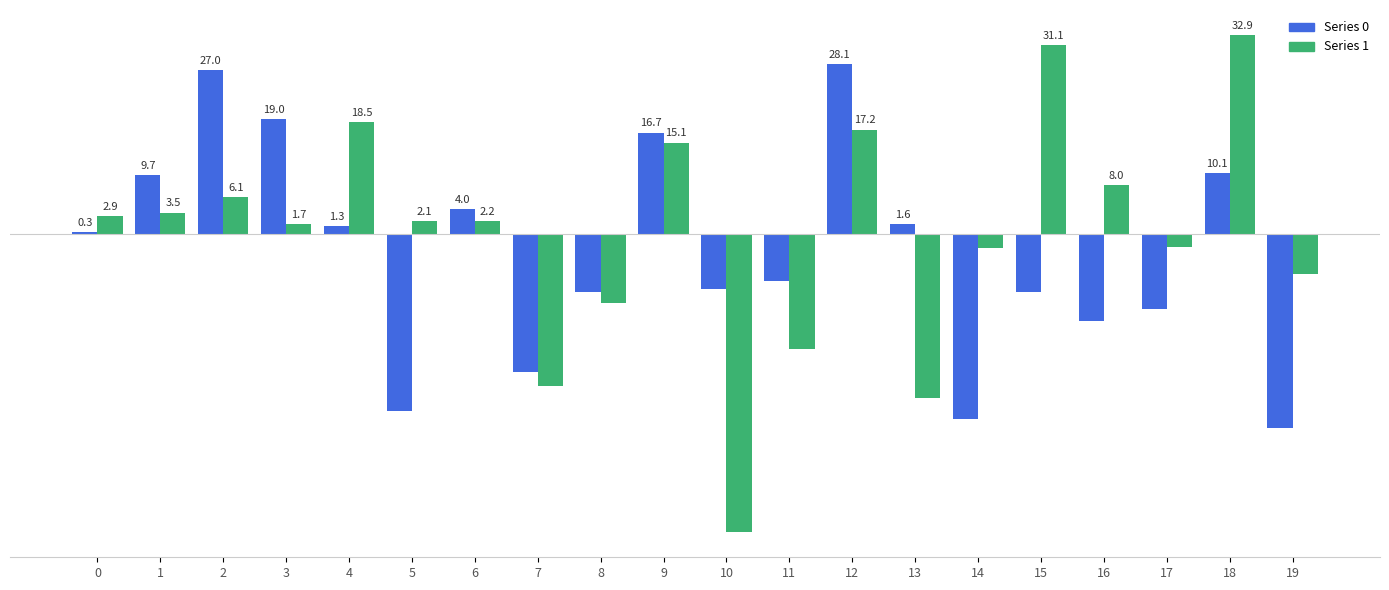

What is the difference between the highest and lowest values at 17?

10.2